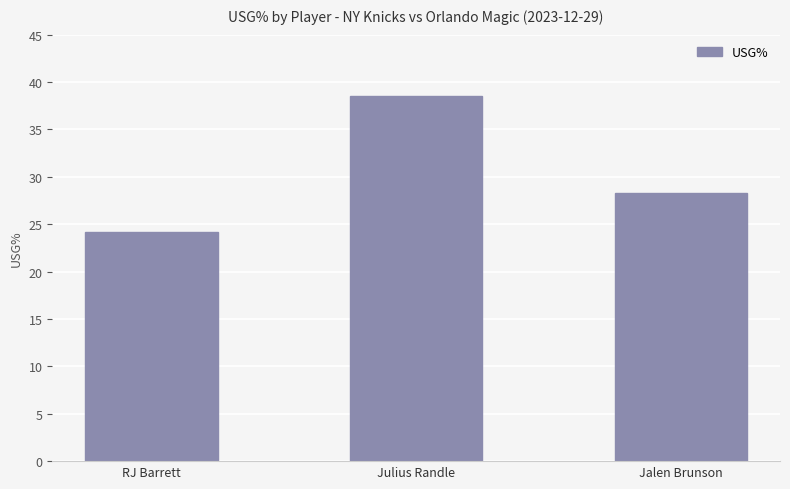

What is the maximum value shown in the chart?

38.5